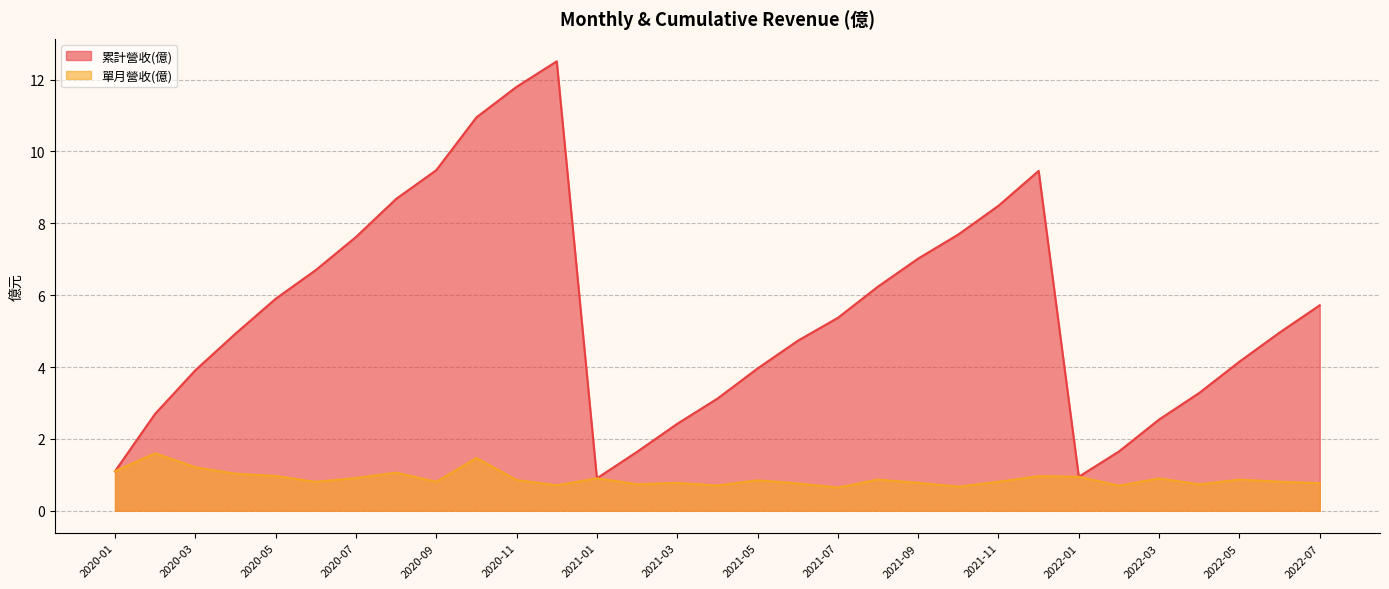

Which series has the largest total across all categories?

累計營收(億)